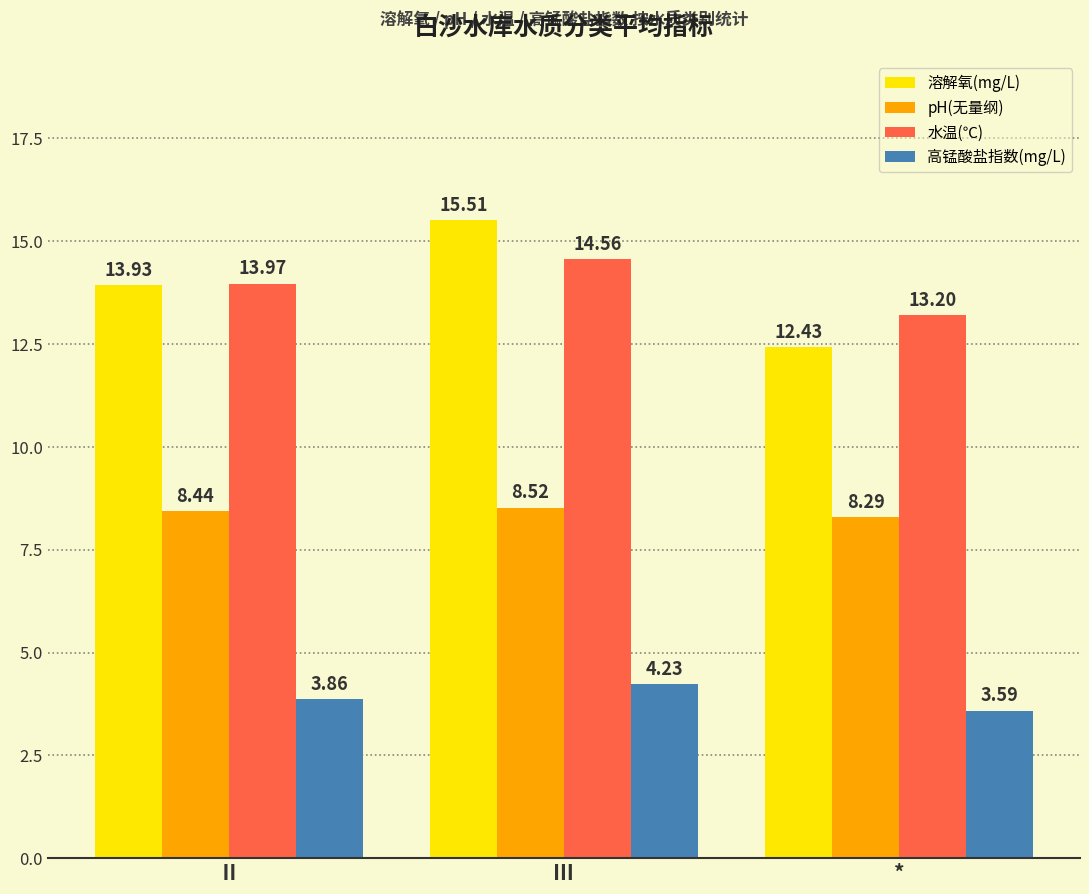

Does the chart contain stacked bars?

No